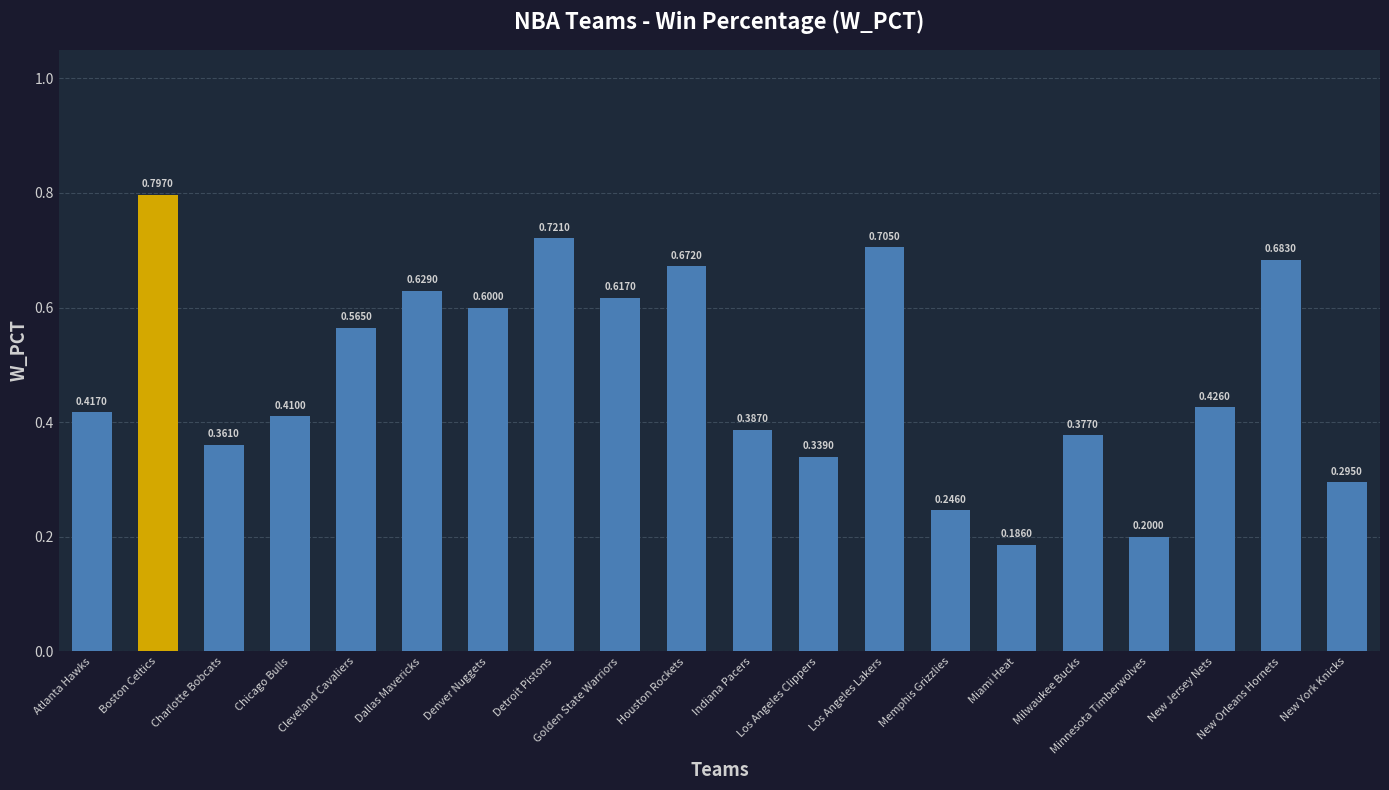

What is the label of the 4th bar from the left?

Chicago Bulls